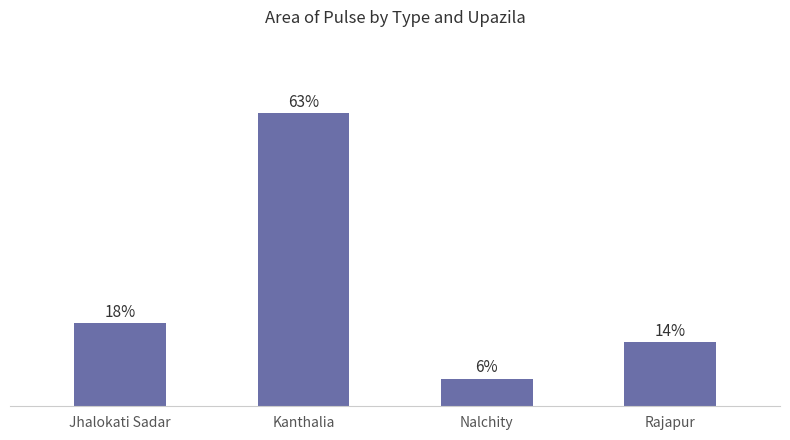

Are the bars grouped side by side (vs. stacked)?

No